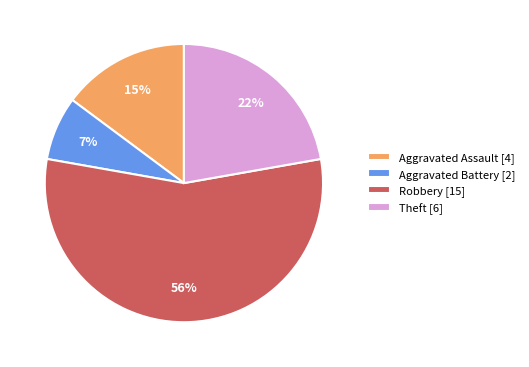

Do Robbery [15] and Theft [6] together represent more than half of the pie?

Yes